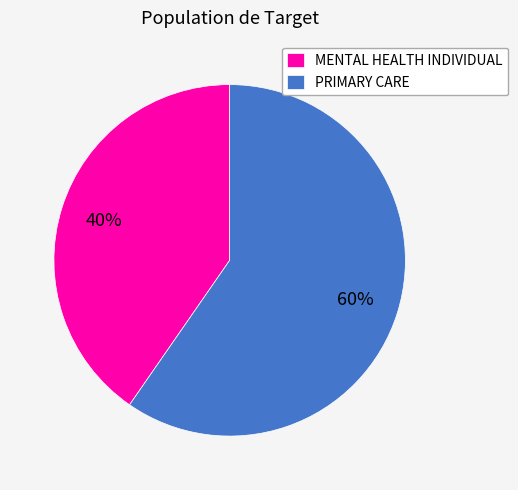

To the nearest percent, what portion does MENTAL HEALTH INDIVIDUAL represent?

40%